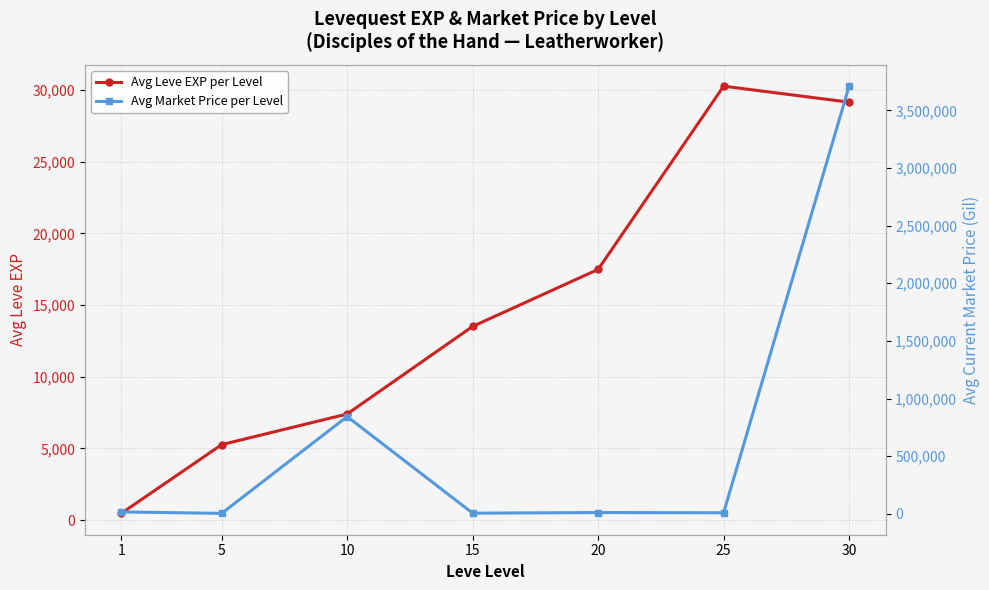

Is the value of Avg Leve EXP per Level at 20 greater than the value of Avg Market Price per Level at 5?

Yes